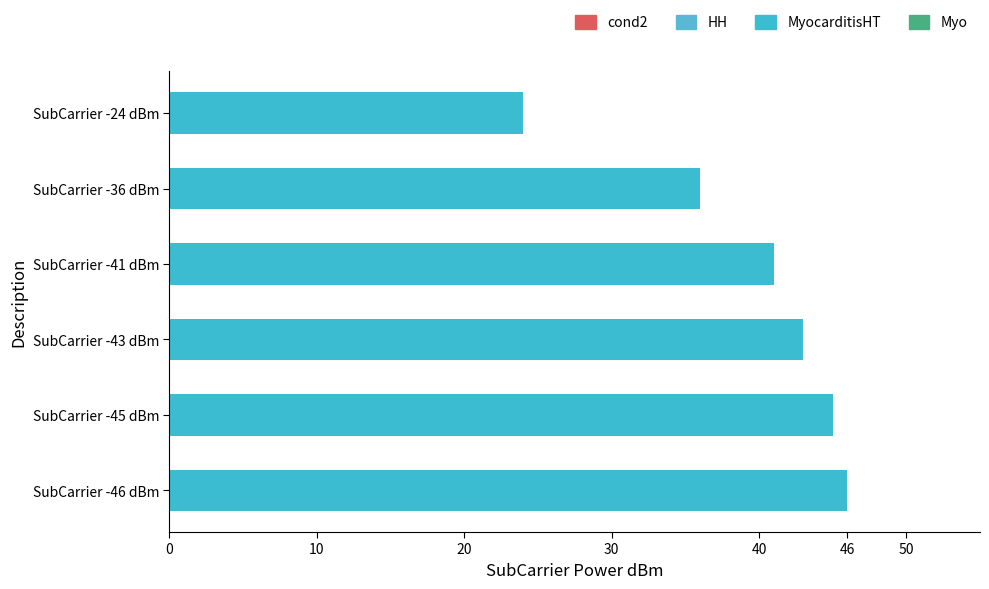

The chart shows a value of 13 at SubCarrier -24 dBm. True or false?

False